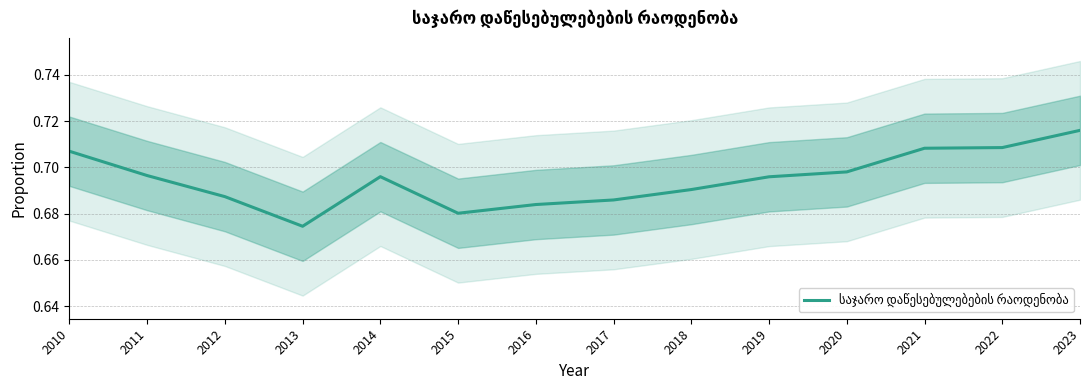

Rank the categories by value from highest to lowest.

2023, 2022, 2021, 2010, 2020, 2011, 2014, 2019, 2018, 2012, 2017, 2016, 2015, 2013